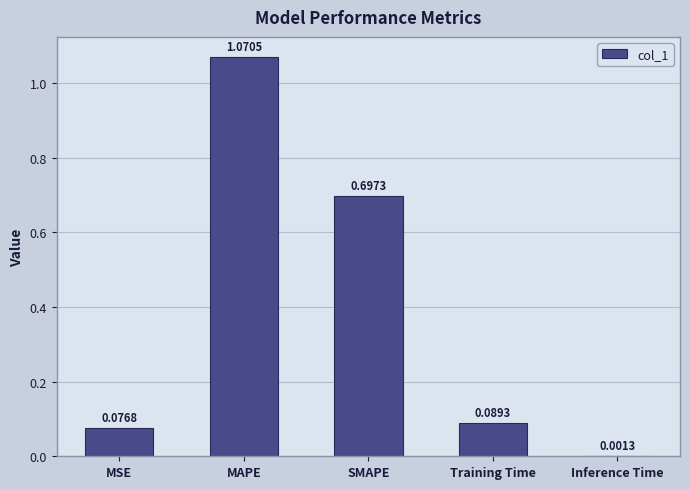

Where is the data nearest to the value 0?

Inference Time